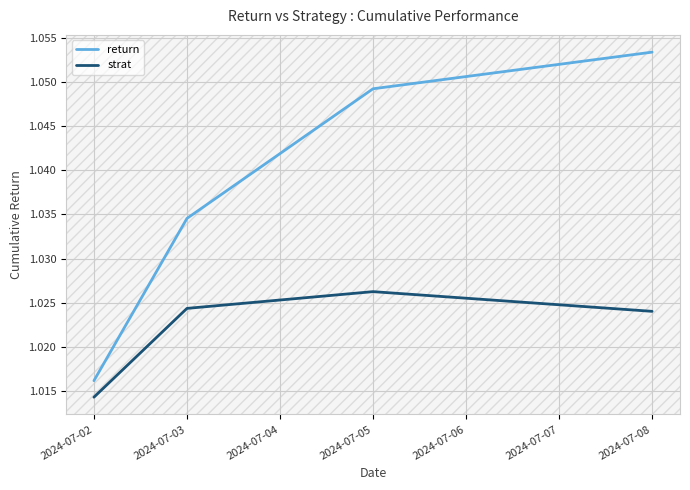

What is the total value across all series at 2024-07-05?

2.1